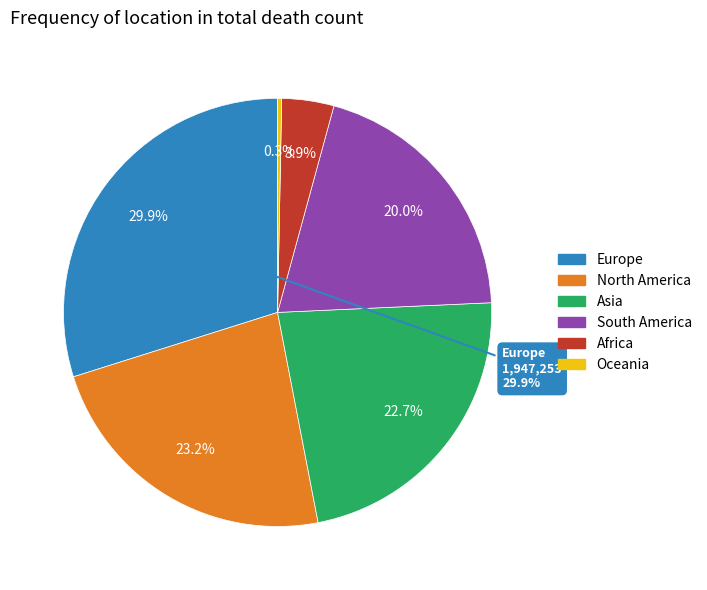

What percentage is the Asia slice, to the nearest percent?

23%